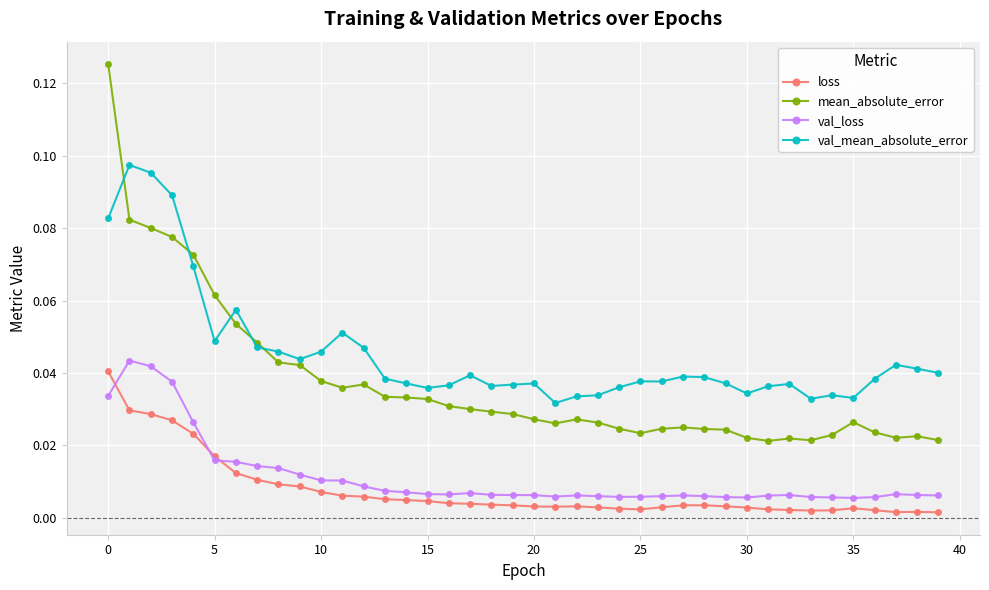

Count the val_mean_absolute_error values in the range 0 to 1.

40